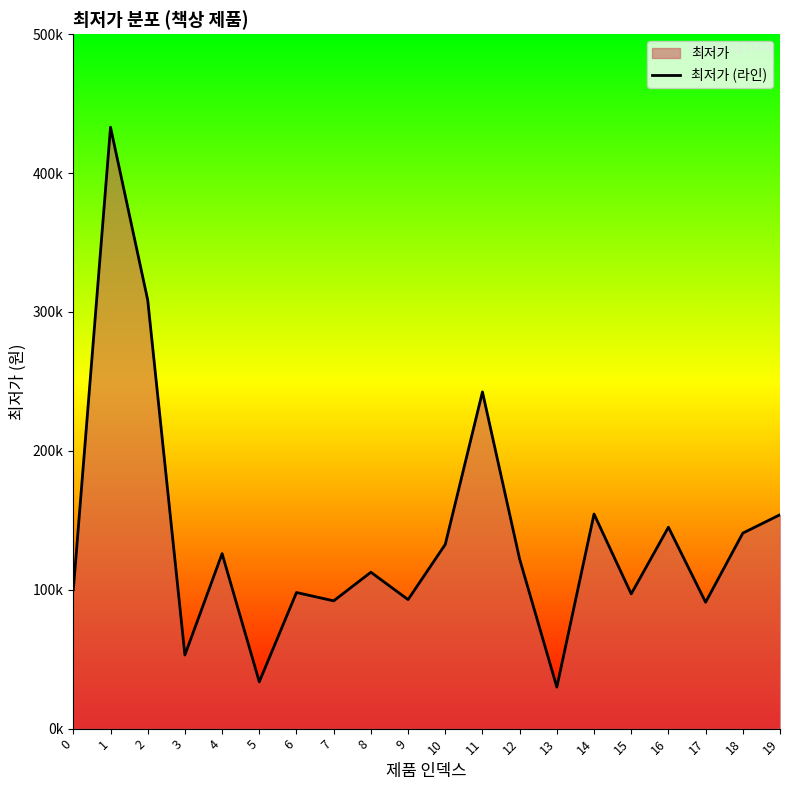

What is the sum of the values at 6 and 15?

195000